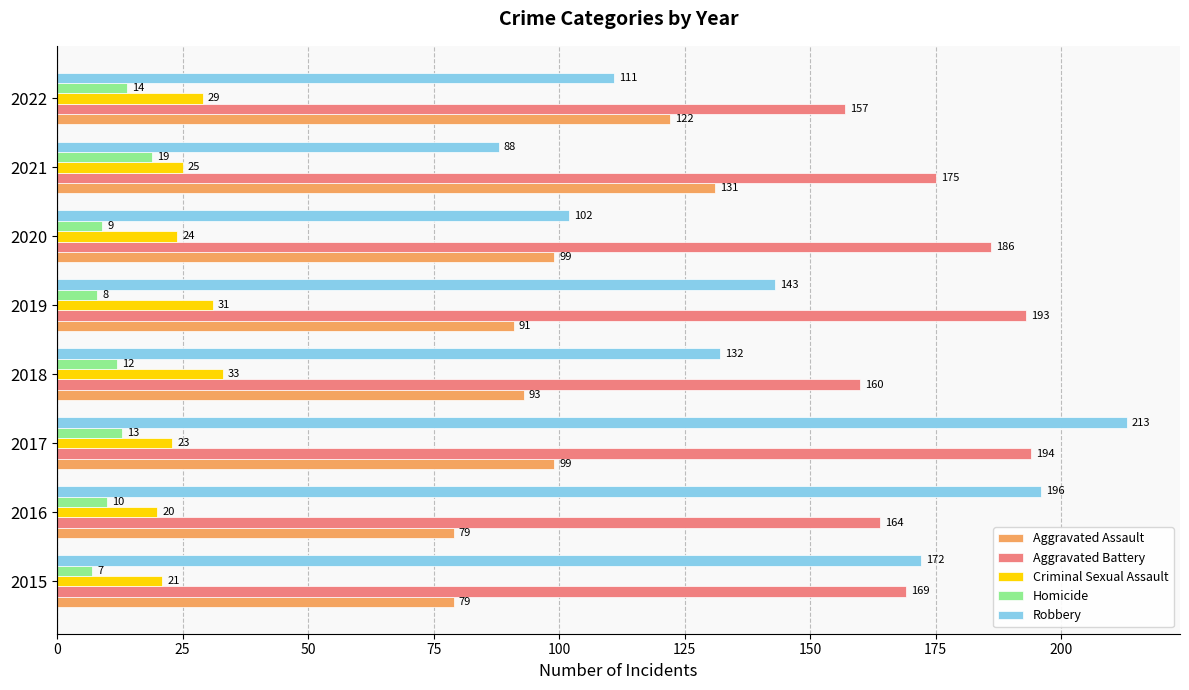

What is the difference between the second highest and minimum values in the Aggravated Battery series?

36